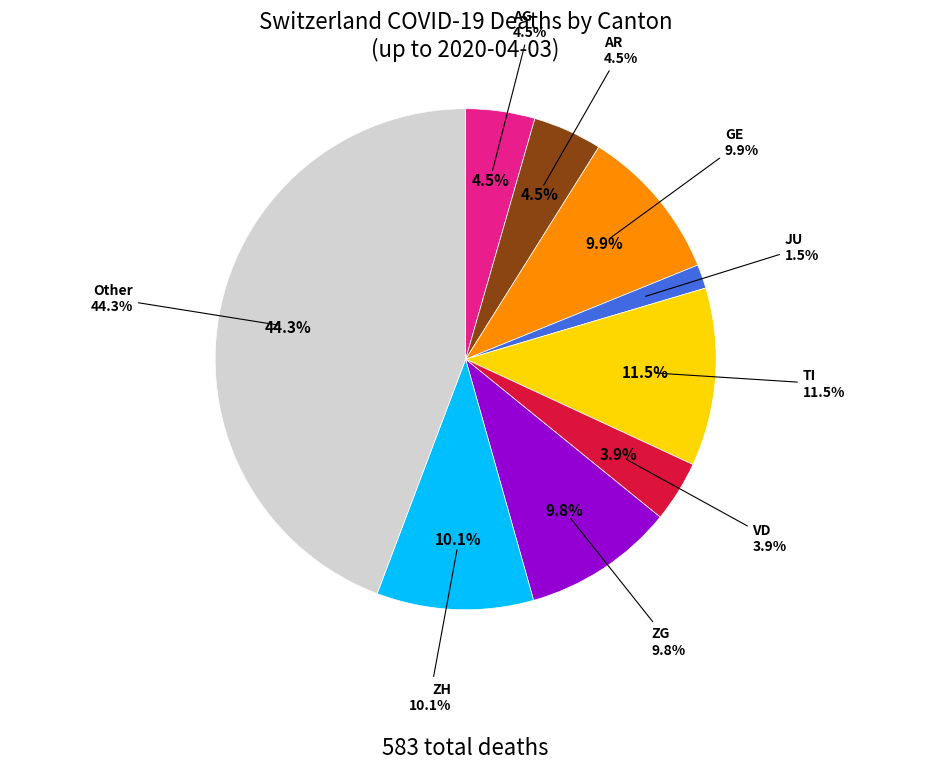

To the nearest percent, what portion does JU represent?

2%